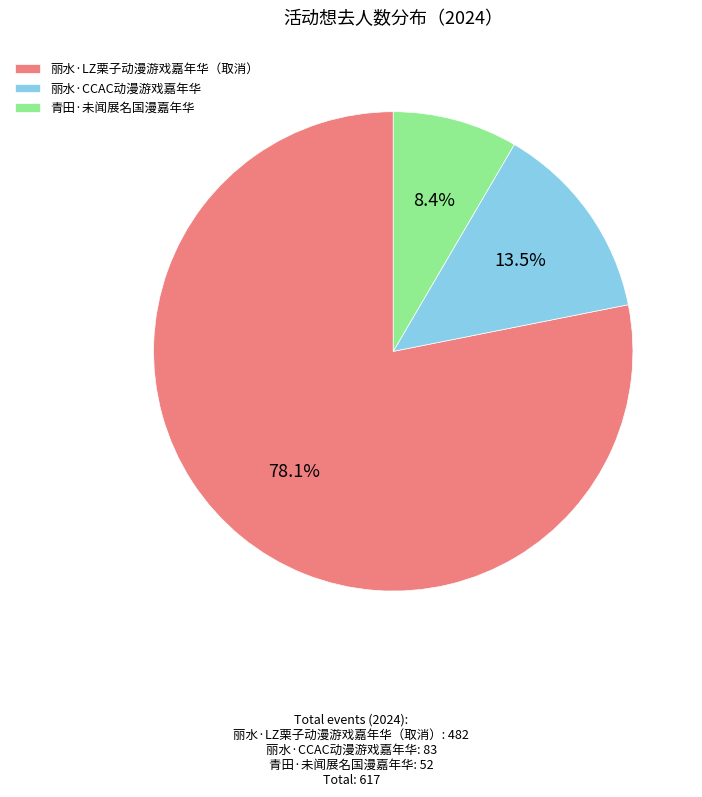

What percentage is the 青田·未闻展名国漫嘉年华 slice, to the nearest percent?

8%